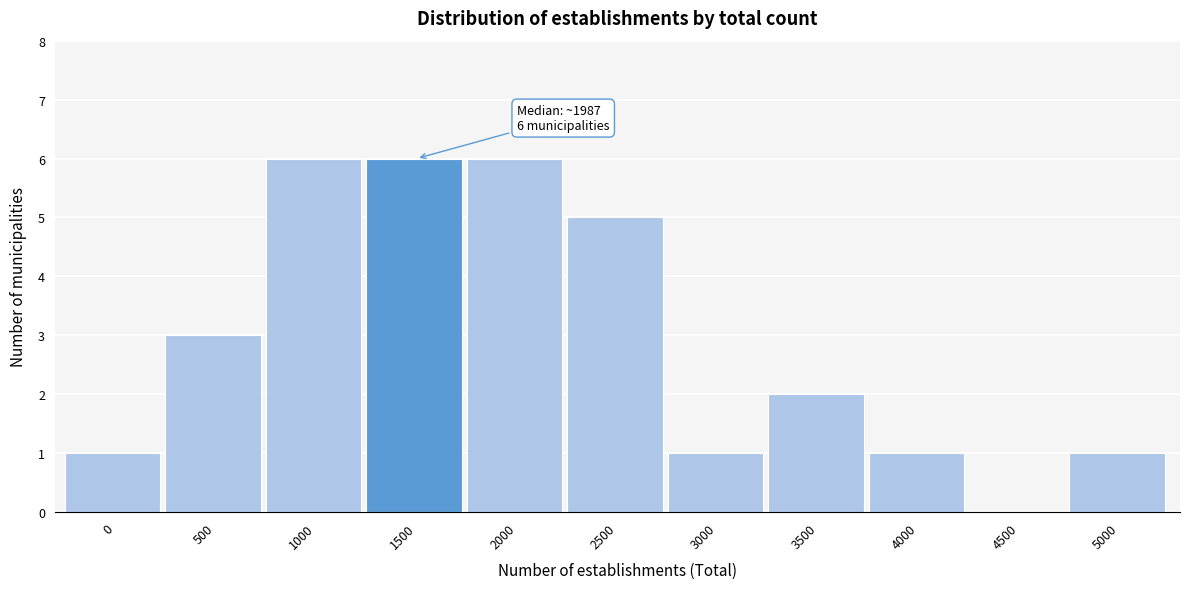

Reading left to right, list all the values displayed in this chart.

0=1	500=3	1000=6	1500=6	2000=6	2500=5	3000=1	3500=2	4000=1	4500=0	5000=1